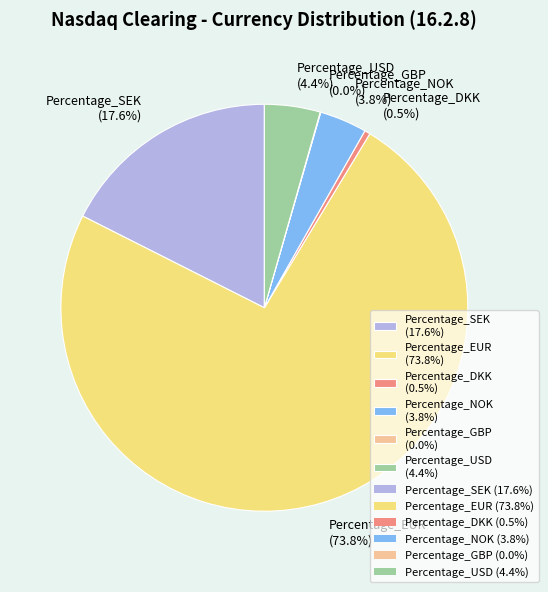

Is there a majority slice in this chart?

Yes